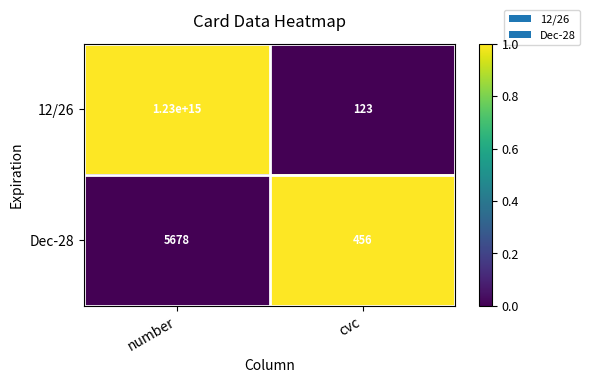

Count the number of categories in the chart.

2